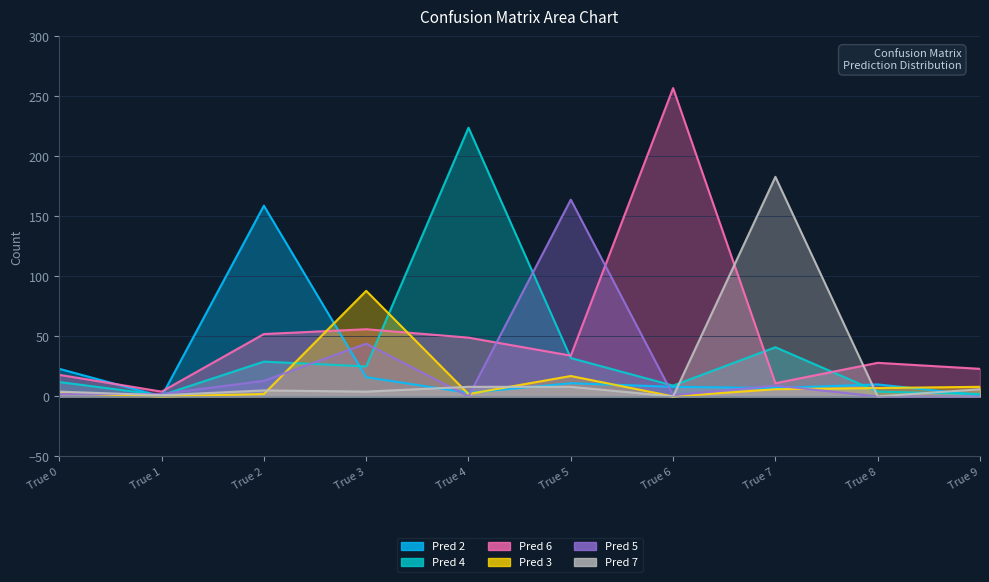

True or false: Pred 2 and Pred 3 cross at least once.

True